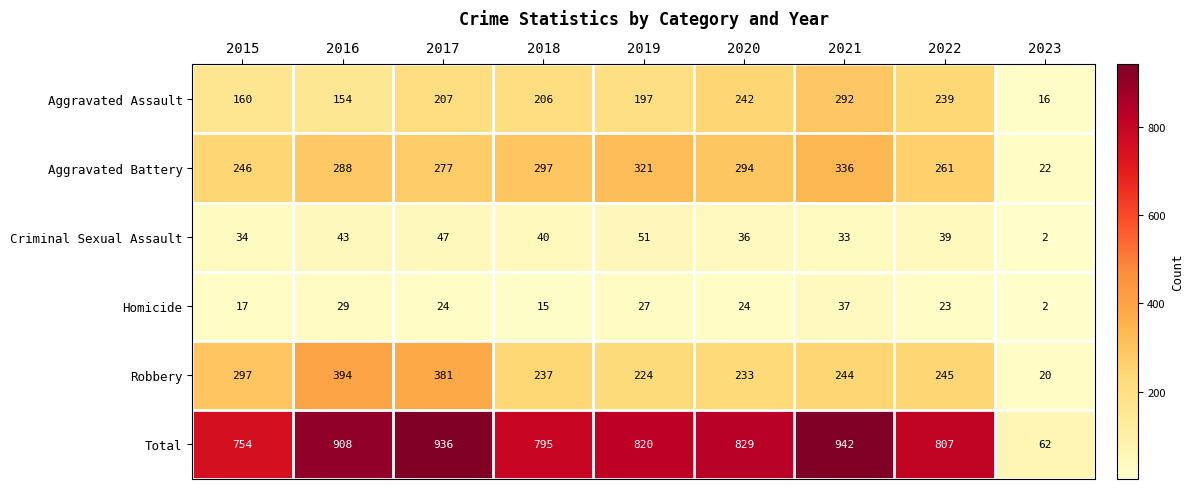

At which category does the chart reach its minimum across all series?

2023